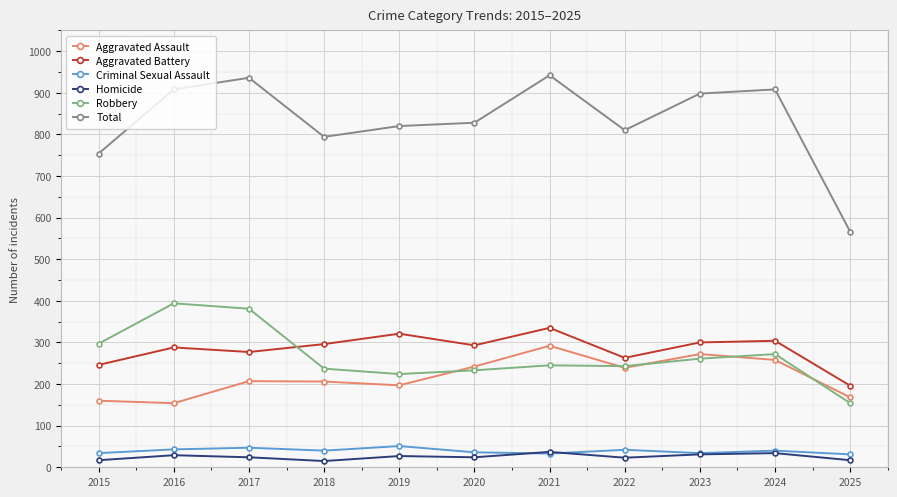

True or false: Robbery and Total cross at least once.

False